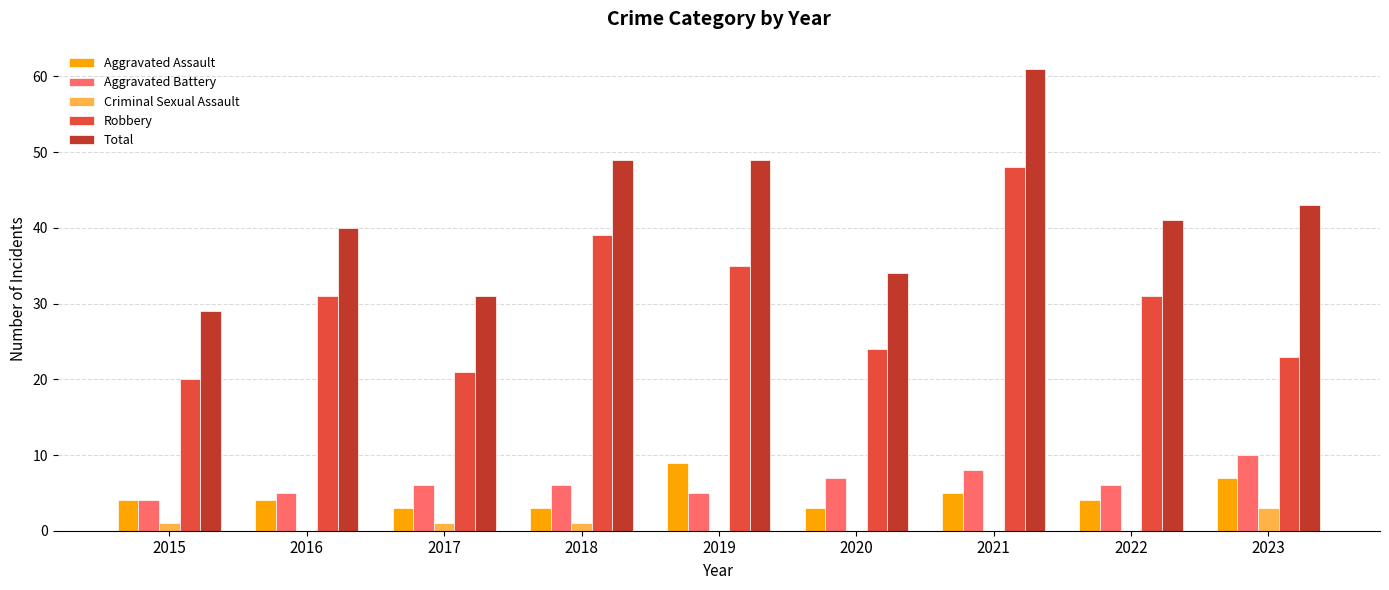

Which category has the highest value in the Robbery series?

2021